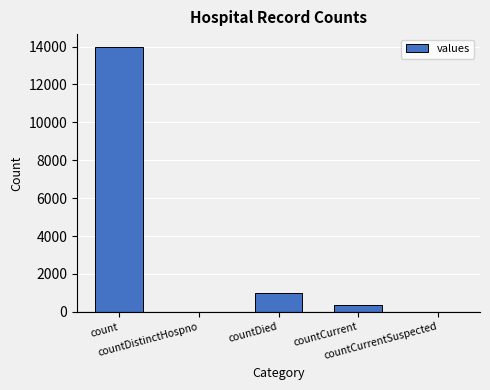

Is it true that the value at countDied is 997?

True